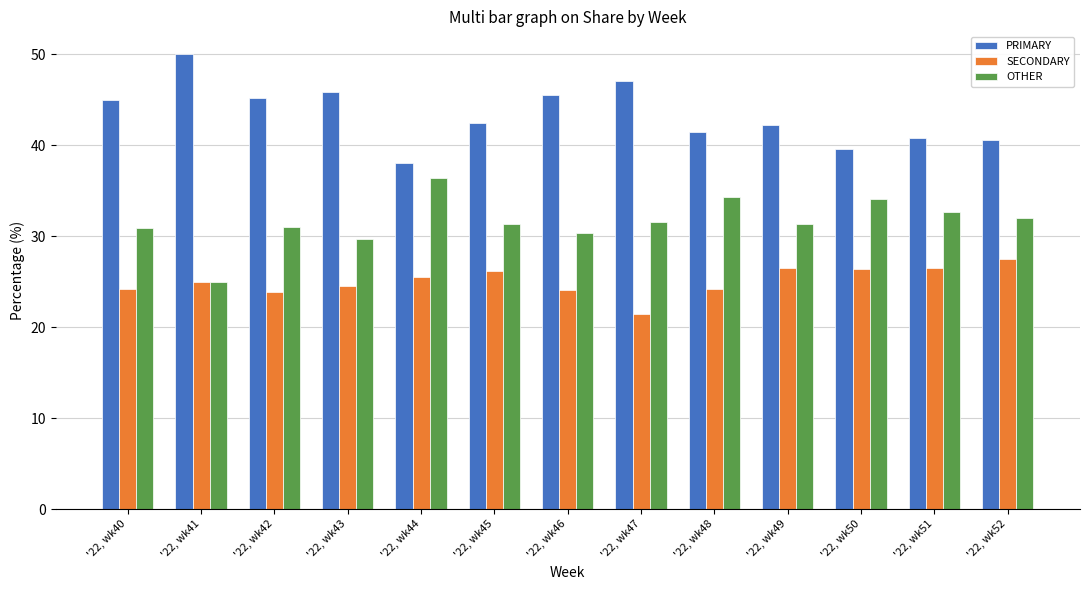

What is the sum of the PRIMARY values at '22, wk44 and '22, wk45?

80.5